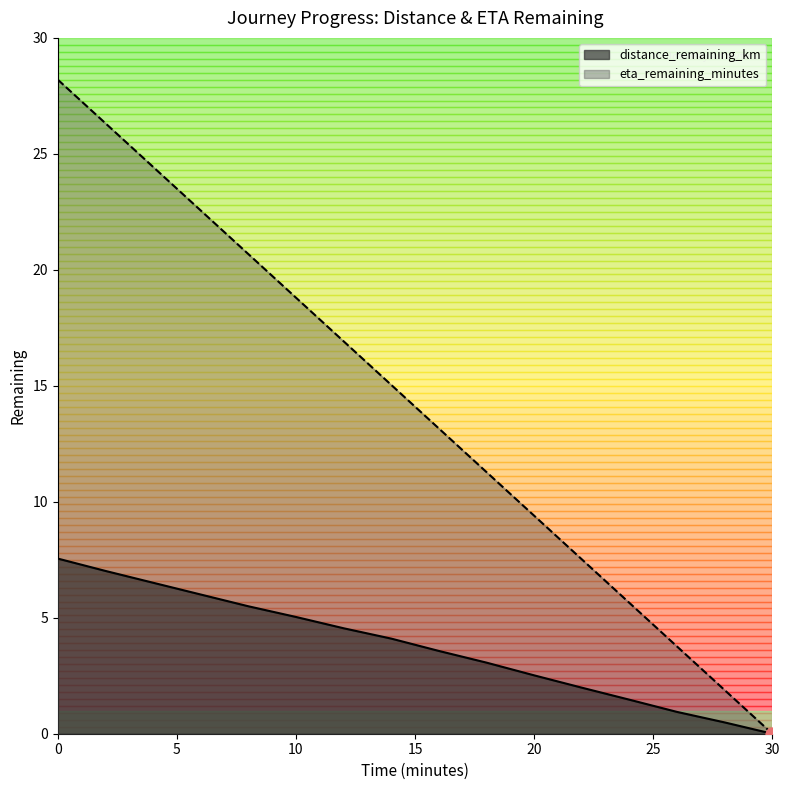

Which series reaches the minimum Y coordinate?

distance_remaining_km